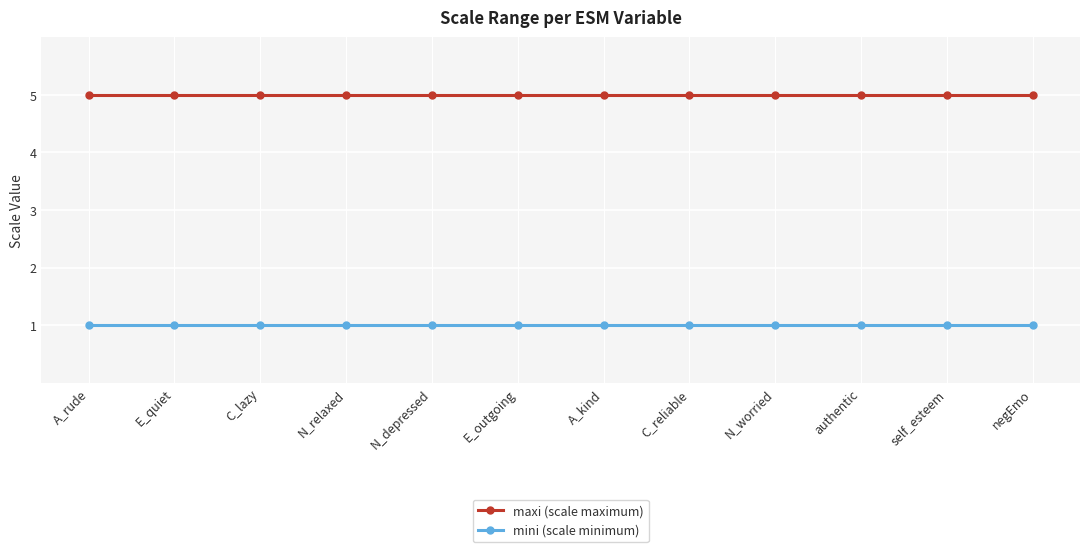

What position from the left is authentic?

10